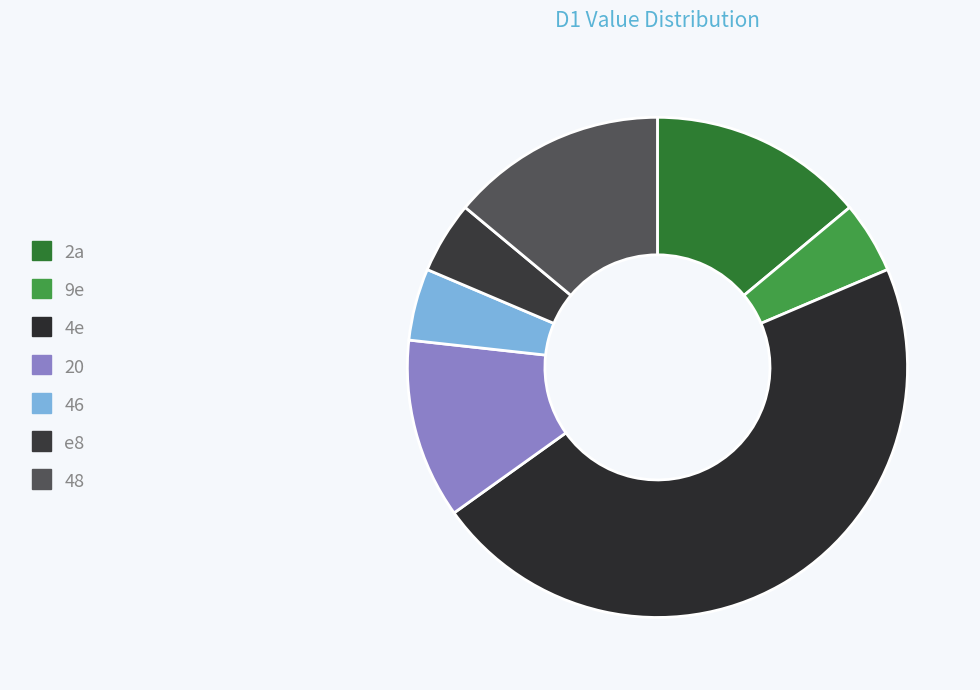

Combined, do 46 and 9e account for over 50%?

No